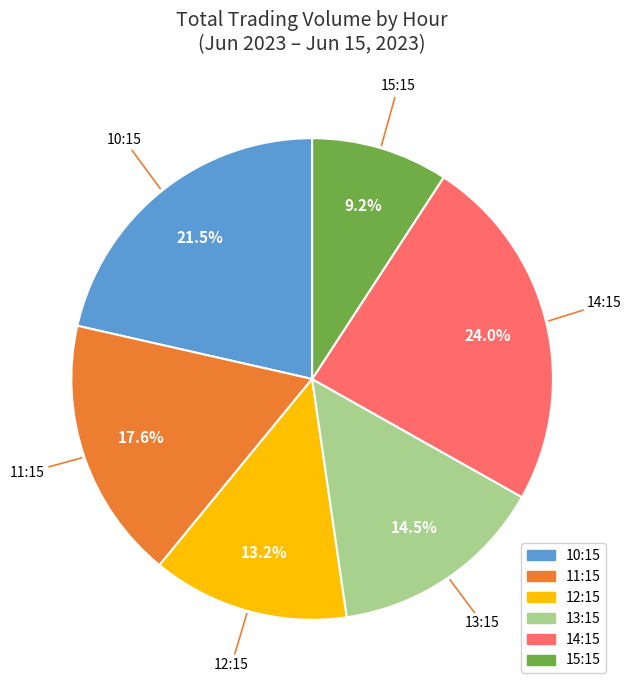

Is there any slice that represents more than half of the pie?

No